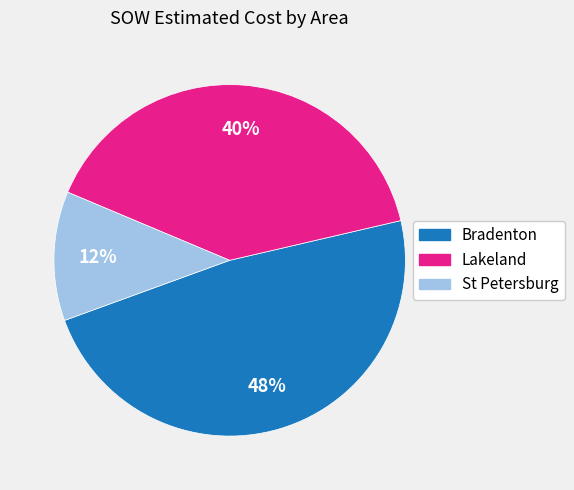

To the nearest percent, what is the difference between the largest and smallest slice percentages?

36%